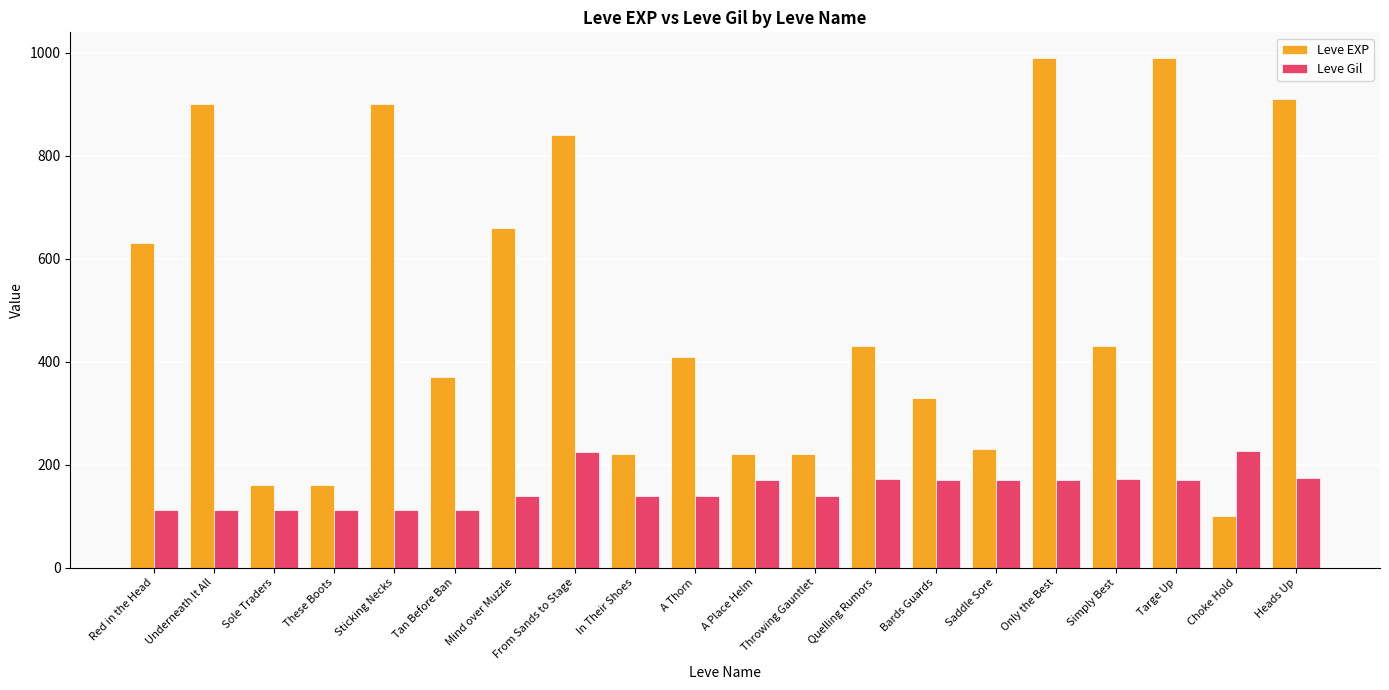

How many groups of bars are there?

20